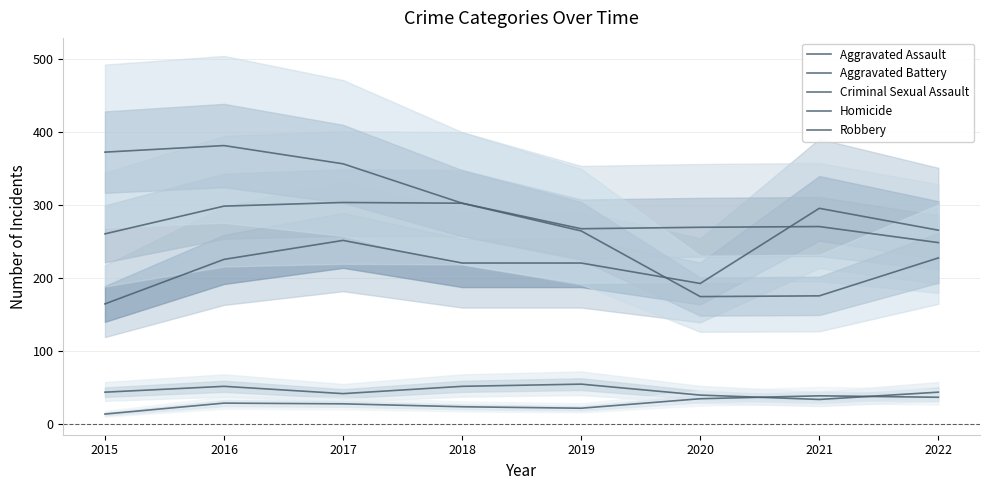

At which category does the chart reach its minimum across all series?

2015